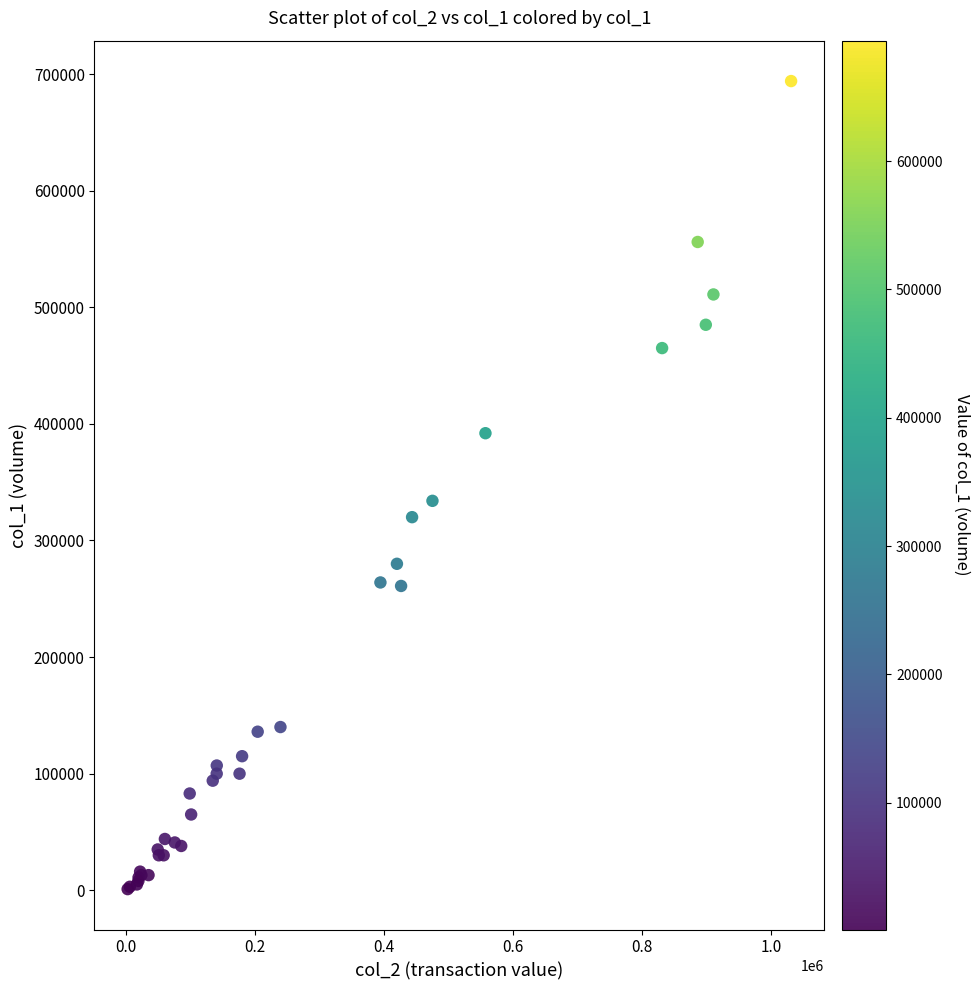

What Y value in the scatter plot is closest to 347500?

334000